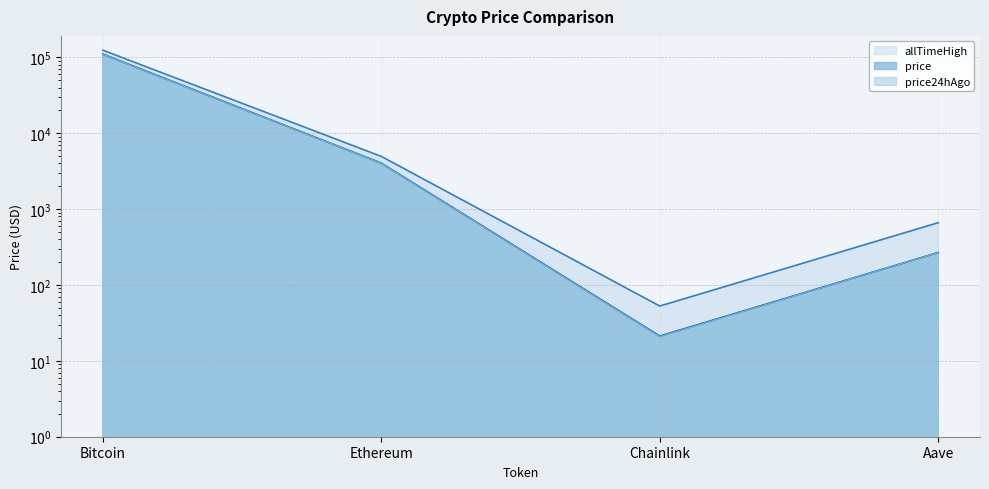

Is it true that price equals 4031.7 at Ethereum?

True